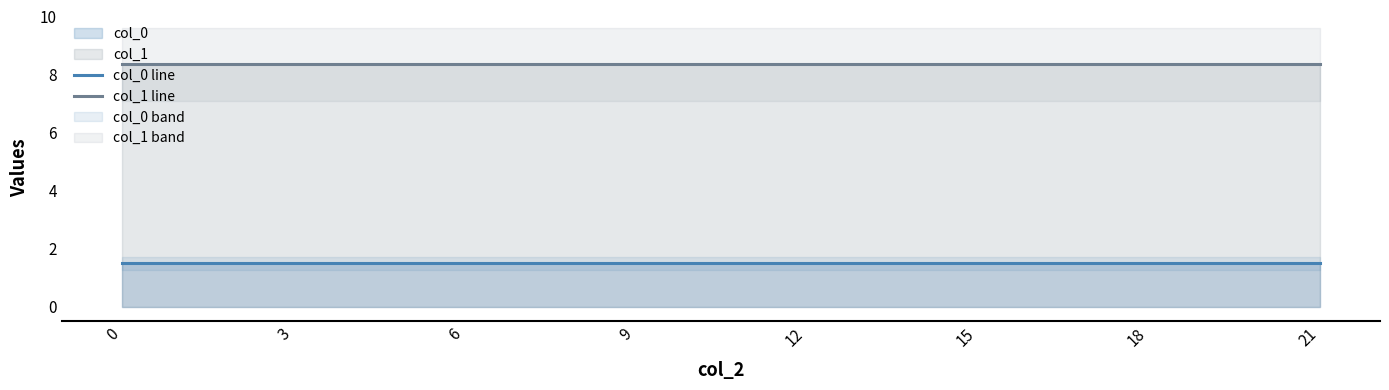

Reading left to right, transcribe all the data shown in this chart.

col_0 line: 1.5	1.5	1.5	1.5	1.5	1.5	1.5	1.5
col_1 line: 8.3	8.3	8.3	8.3	8.3	8.3	8.3	8.3